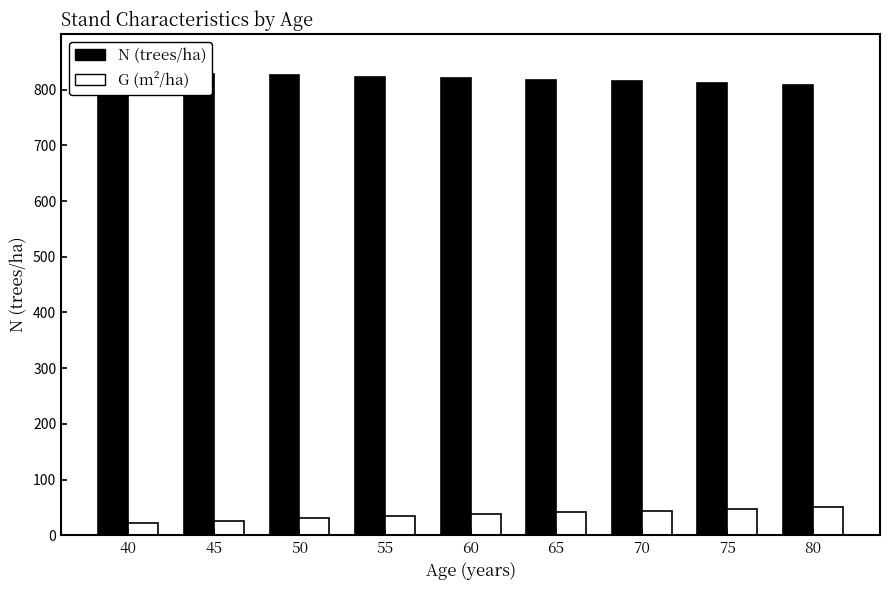

Which has a higher value, 55 or 45?

45